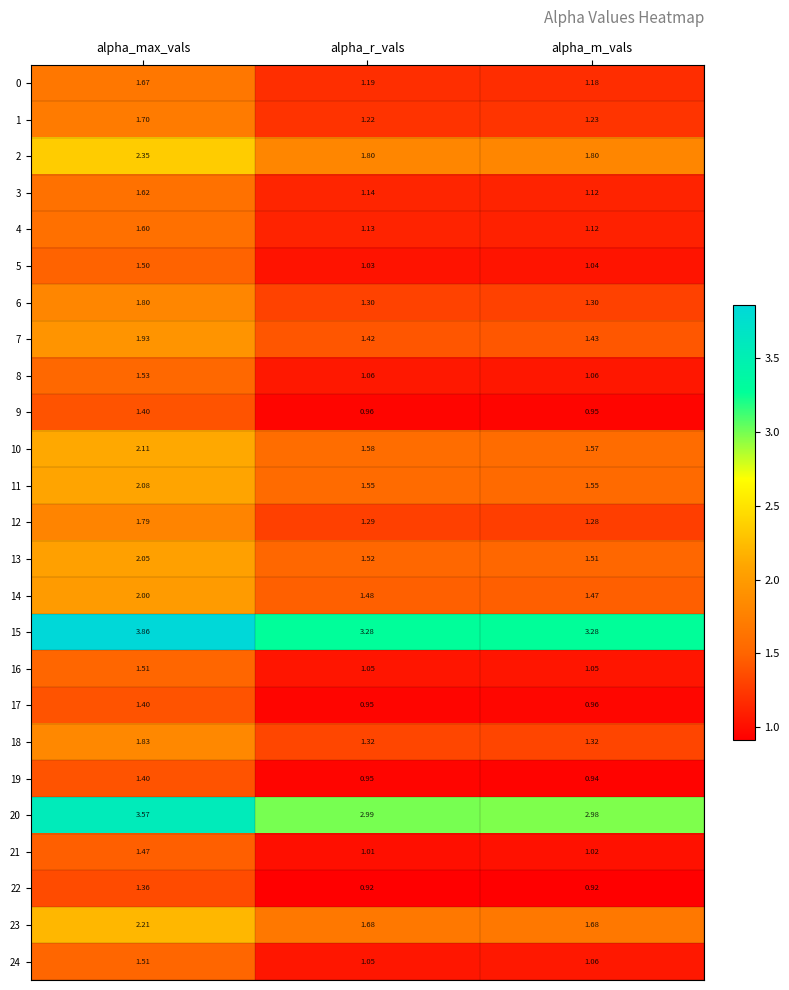

At which label is 1 closest to 1?

alpha_r_vals